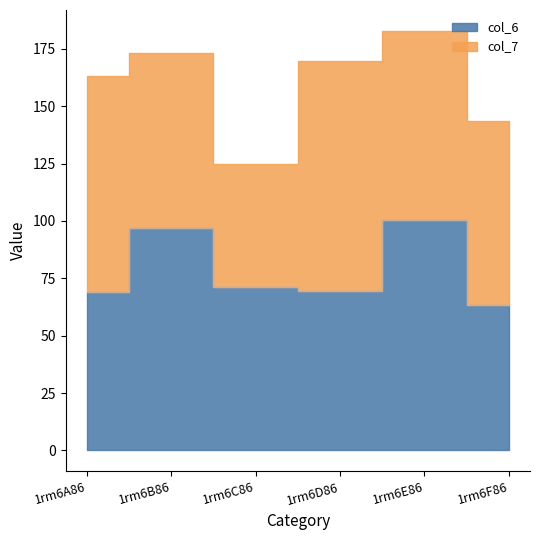

What is the difference between the second highest and second lowest values in the col_6 series?

27.7